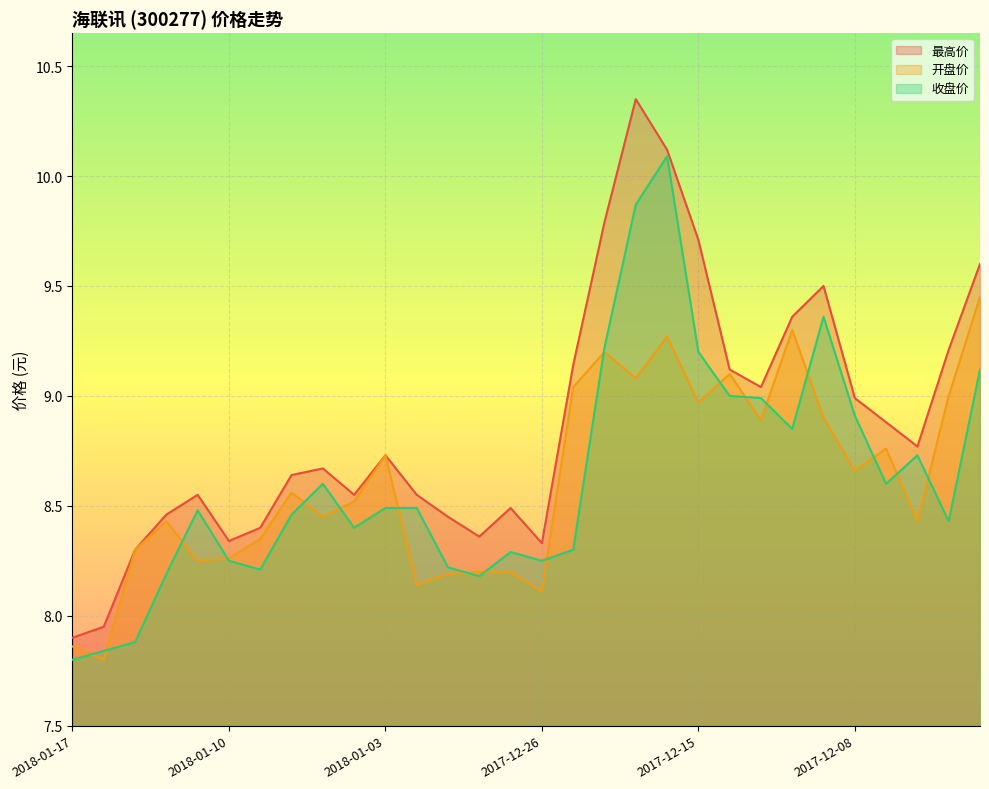

Between 2017-12-25 and 2018-01-09, which is larger?

2017-12-25